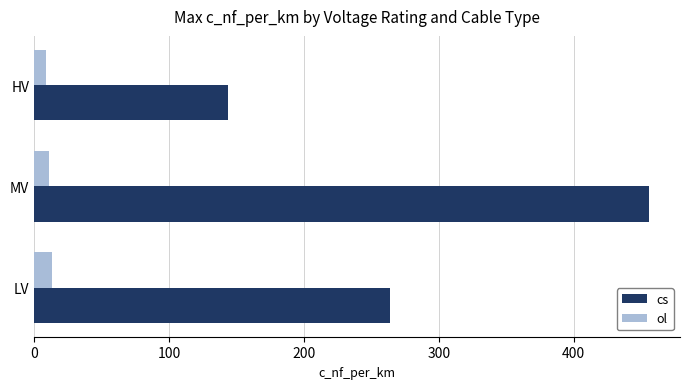

How many data points does each series have?

3